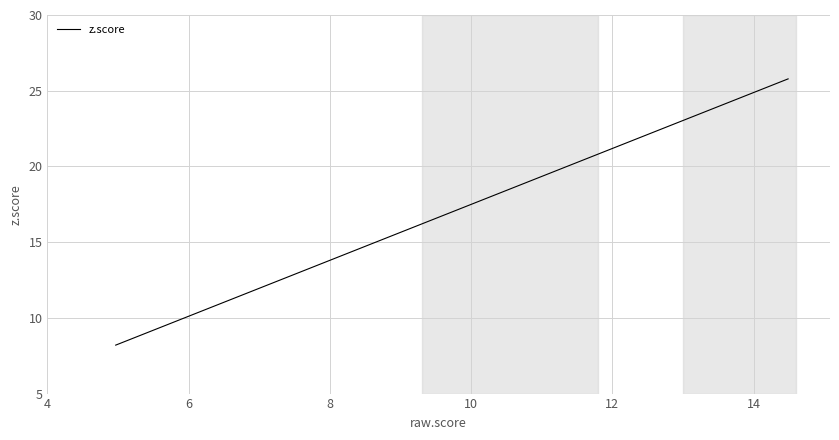

Count the number of data series in this chart.

1